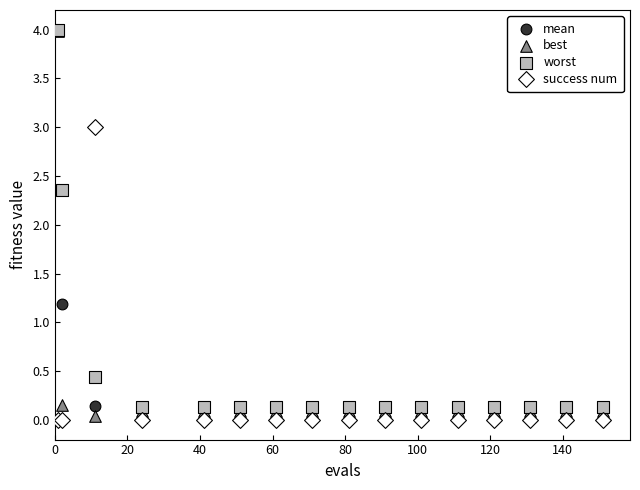

In the mean series, what Y value is closest to 2?

1.2